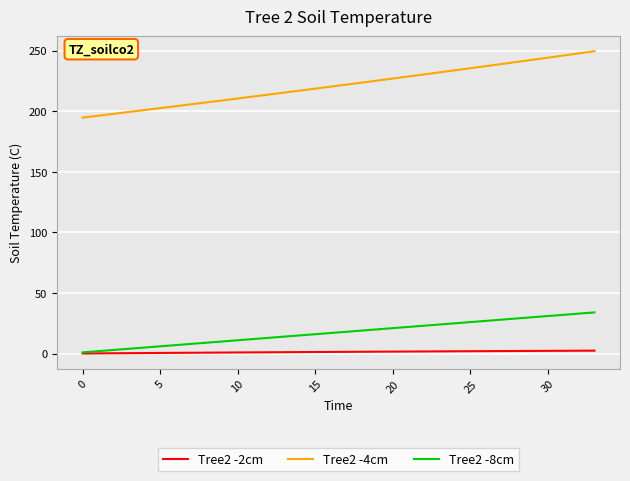

True or false: Tree2 -4cm and Tree2 -8cm cross at least once.

False